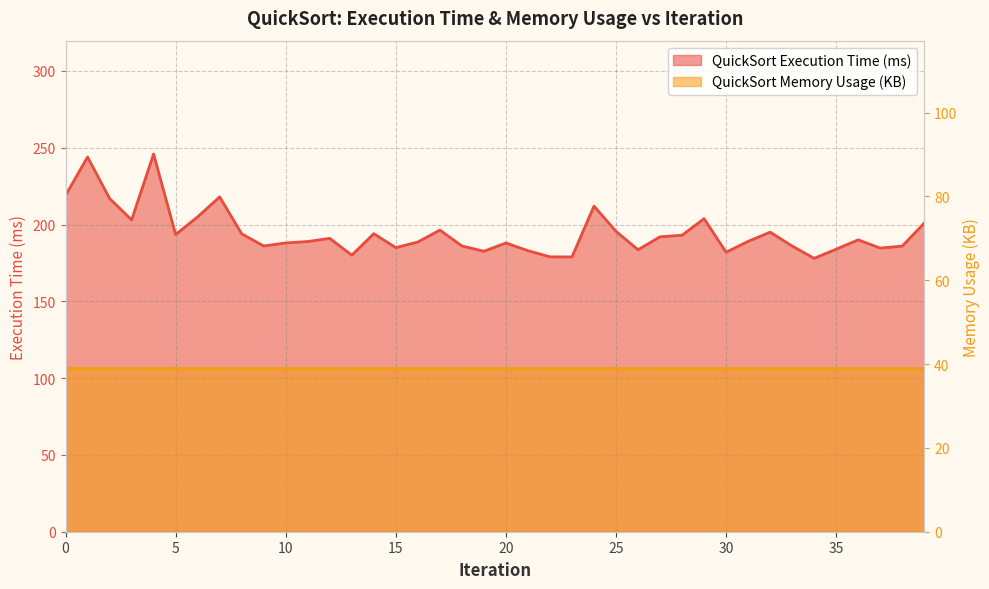

Between 12 and 11, which is larger?

12